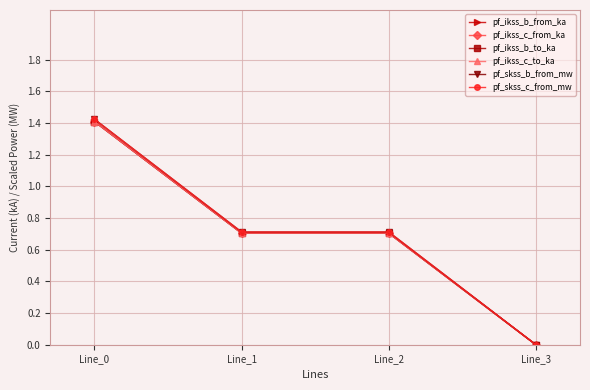

What is the sum of all pf_skss_b_from_mw values?

2.8